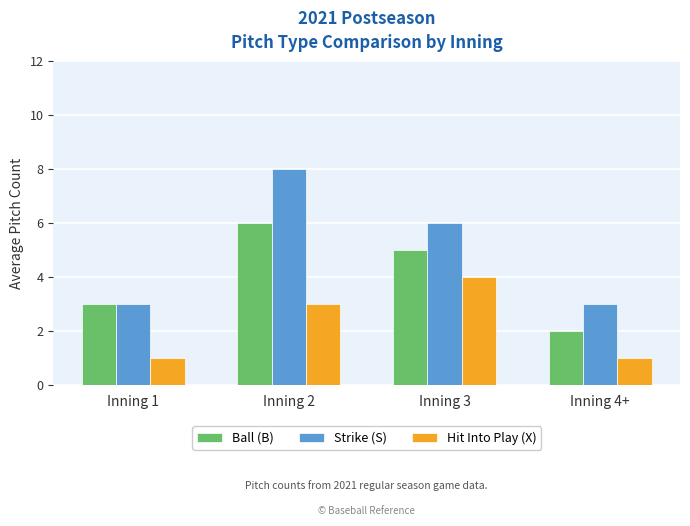

How many values in the Ball (B) series are below 5?

2